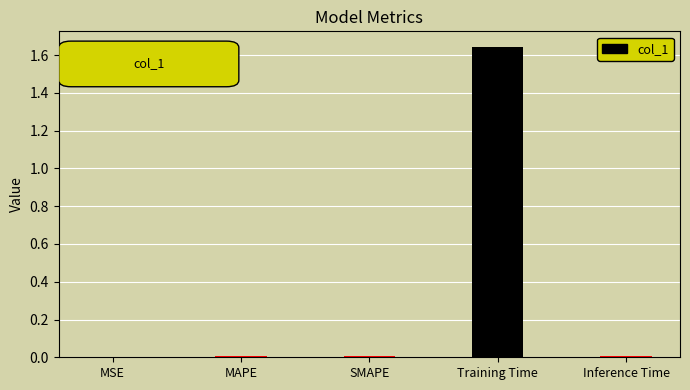

Reading left to right, list all the values displayed in this chart.

0.0	0.0	0.0	1.6	0.0